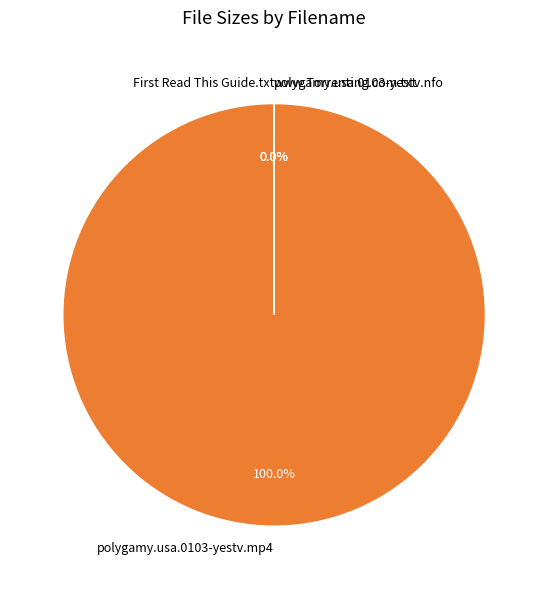

Which slice is the largest?

polygamy.usa.0103-yestv.mp4